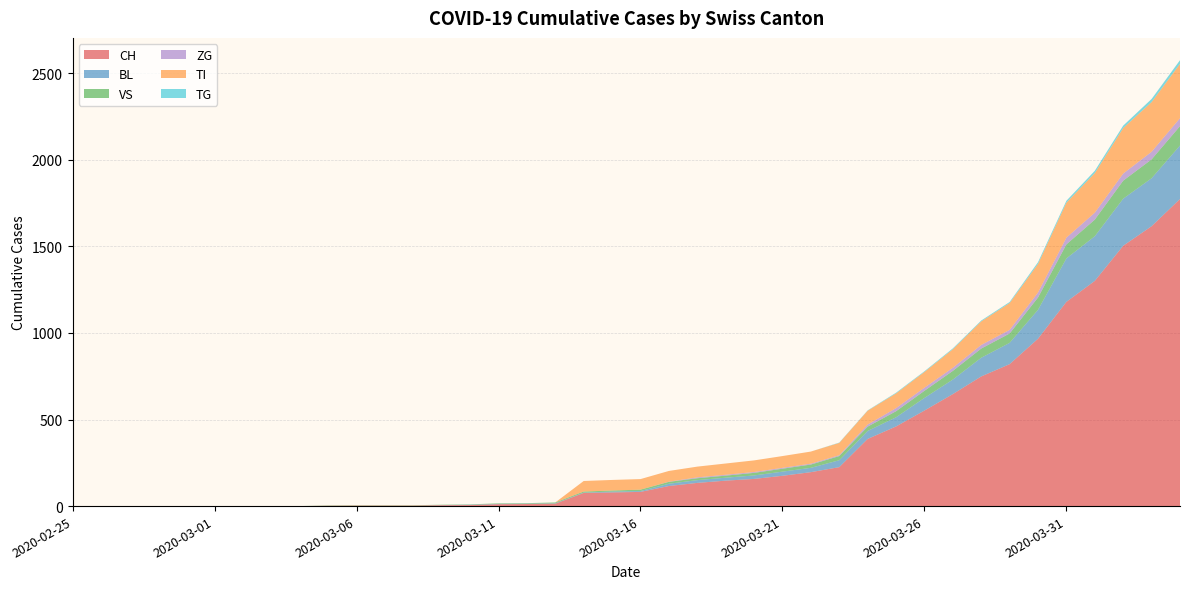

Reading left to right, transcribe all the data shown in this chart.

CH: 2020-02-25=0	2020-02-26=0	2020-02-27=0	2020-02-28=0	2020-02-29=0	2020-03-01=0	2020-03-02=0	2020-03-03=0	2020-03-04=0	2020-03-05=2	2020-03-06=3	2020-03-07=3	2020-03-08=3	2020-03-09=5	2020-03-10=6	2020-03-11=11	2020-03-12=12	2020-03-13=14	2020-03-14=76	2020-03-15=79	2020-03-16=82	2020-03-17=116	2020-03-18=134	2020-03-19=147	2020-03-20=157	2020-03-21=175	2020-03-22=196	2020-03-23=225	2020-03-24=388	2020-03-25=460	2020-03-26=552	2020-03-27=647	2020-03-28=749	2020-03-29=820	2020-03-30=967	2020-03-31=1180	2020-04-01=1301	2020-04-02=1504	2020-04-03=1617	2020-04-04=1774
BL: 2020-02-25=0	2020-02-26=0	2020-02-27=0	2020-02-28=0	2020-02-29=0	2020-03-01=0	2020-03-02=0	2020-03-03=0	2020-03-04=0	2020-03-05=0	2020-03-06=0	2020-03-07=0	2020-03-08=0	2020-03-09=1	2020-03-10=2	2020-03-11=2	2020-03-12=2	2020-03-13=2	2020-03-14=2	2020-03-15=5	2020-03-16=5	2020-03-17=13	2020-03-18=16	2020-03-19=17	2020-03-20=20	2020-03-21=24	2020-03-22=25	2020-03-23=40	2020-03-24=46	2020-03-25=53	2020-03-26=73	2020-03-27=84	2020-03-28=108	2020-03-29=123	2020-03-30=167	2020-03-31=251	2020-04-01=258	2020-04-02=272	2020-04-03=277	2020-04-04=309
VS: 2020-02-25=0	2020-02-26=0	2020-02-27=0	2020-02-28=0	2020-02-29=0	2020-03-01=0	2020-03-02=0	2020-03-03=0	2020-03-04=0	2020-03-05=2	2020-03-06=2	2020-03-07=2	2020-03-08=2	2020-03-09=2	2020-03-10=2	2020-03-11=3	2020-03-12=3	2020-03-13=5	2020-03-14=6	2020-03-15=6	2020-03-16=8	2020-03-17=11	2020-03-18=11	2020-03-19=12	2020-03-20=15	2020-03-21=17	2020-03-22=19	2020-03-23=24	2020-03-24=25	2020-03-25=35	2020-03-26=41	2020-03-27=50	2020-03-28=53	2020-03-29=54	2020-03-30=71	2020-03-31=81	2020-04-01=96	2020-04-02=104	2020-04-03=109	2020-04-04=112
ZG: 2020-02-25=0	2020-02-26=0	2020-02-27=0	2020-02-28=0	2020-02-29=0	2020-03-01=0	2020-03-02=0	2020-03-03=0	2020-03-04=0	2020-03-05=0	2020-03-06=0	2020-03-07=0	2020-03-08=0	2020-03-09=0	2020-03-10=0	2020-03-11=0	2020-03-12=0	2020-03-13=0	2020-03-14=0	2020-03-15=0	2020-03-16=0	2020-03-17=1	2020-03-18=5	2020-03-19=5	2020-03-20=5	2020-03-21=5	2020-03-22=5	2020-03-23=5	2020-03-24=12	2020-03-25=18	2020-03-26=18	2020-03-27=18	2020-03-28=21	2020-03-29=21	2020-03-30=29	2020-03-31=39	2020-04-01=40	2020-04-02=41	2020-04-03=44	2020-04-04=46
TI: 2020-02-25=0	2020-02-26=0	2020-02-27=0	2020-02-28=0	2020-02-29=0	2020-03-01=0	2020-03-02=0	2020-03-03=0	2020-03-04=0	2020-03-05=0	2020-03-06=0	2020-03-07=0	2020-03-08=0	2020-03-09=0	2020-03-10=0	2020-03-11=0	2020-03-12=0	2020-03-13=0	2020-03-14=61	2020-03-15=61	2020-03-16=61	2020-03-17=62	2020-03-18=62	2020-03-19=65	2020-03-20=67	2020-03-21=68	2020-03-22=70	2020-03-23=71	2020-03-24=80	2020-03-25=85	2020-03-26=91	2020-03-27=107	2020-03-28=136	2020-03-29=155	2020-03-30=165	2020-03-31=202	2020-04-01=229	2020-04-02=263	2020-04-03=287	2020-04-04=314
TG: 2020-02-25=0	2020-02-26=0	2020-02-27=0	2020-02-28=0	2020-02-29=0	2020-03-01=0	2020-03-02=0	2020-03-03=0	2020-03-04=0	2020-03-05=0	2020-03-06=0	2020-03-07=0	2020-03-08=0	2020-03-09=0	2020-03-10=0	2020-03-11=0	2020-03-12=0	2020-03-13=0	2020-03-14=0	2020-03-15=0	2020-03-16=0	2020-03-17=0	2020-03-18=0	2020-03-19=0	2020-03-20=0	2020-03-21=0	2020-03-22=0	2020-03-23=2	2020-03-24=2	2020-03-25=4	2020-03-26=4	2020-03-27=5	2020-03-28=5	2020-03-29=6	2020-03-30=10	2020-03-31=11	2020-04-01=13	2020-04-02=14	2020-04-03=18	2020-04-04=21